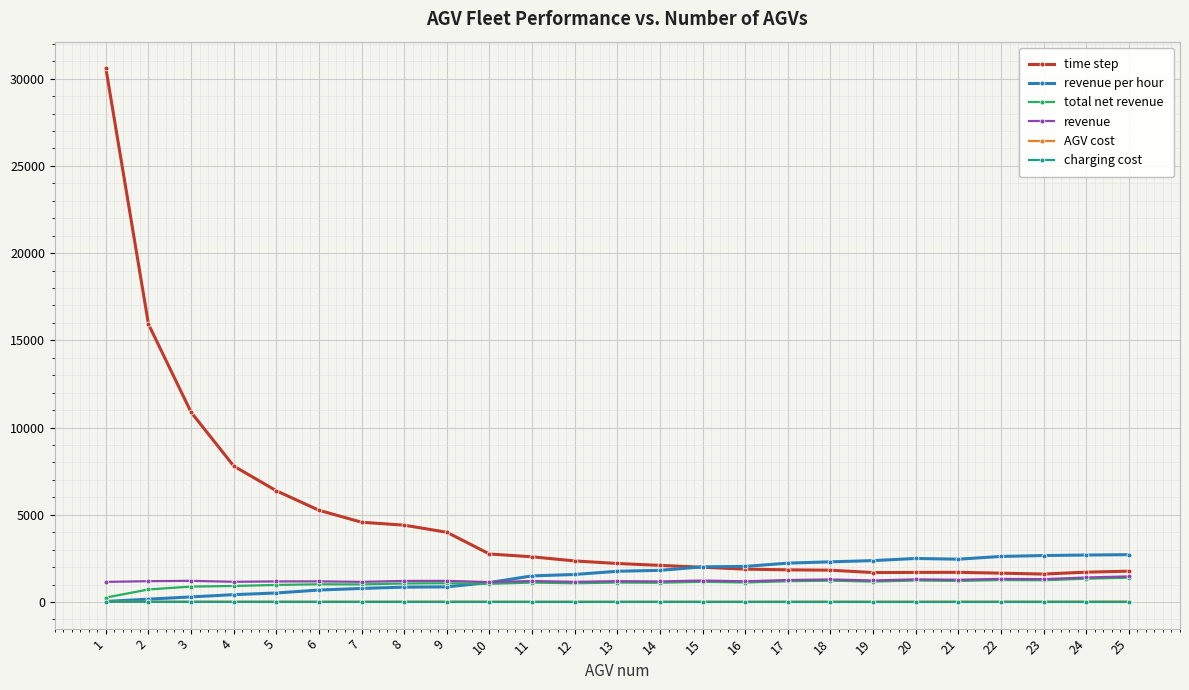

Is this an area chart (filled region under the line)?

No